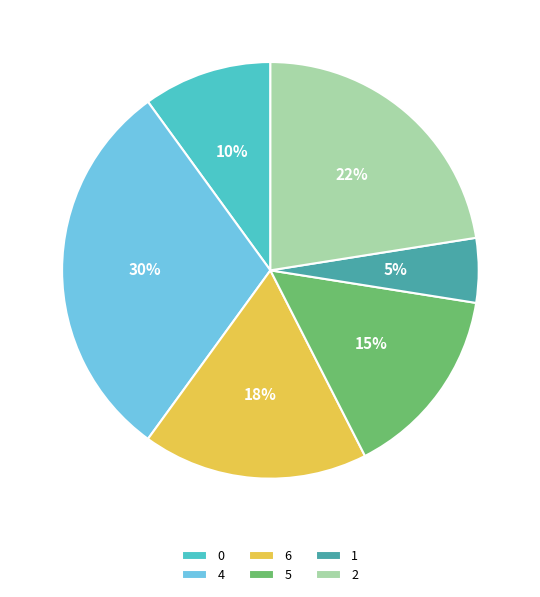

How many segments does this pie chart have?

6